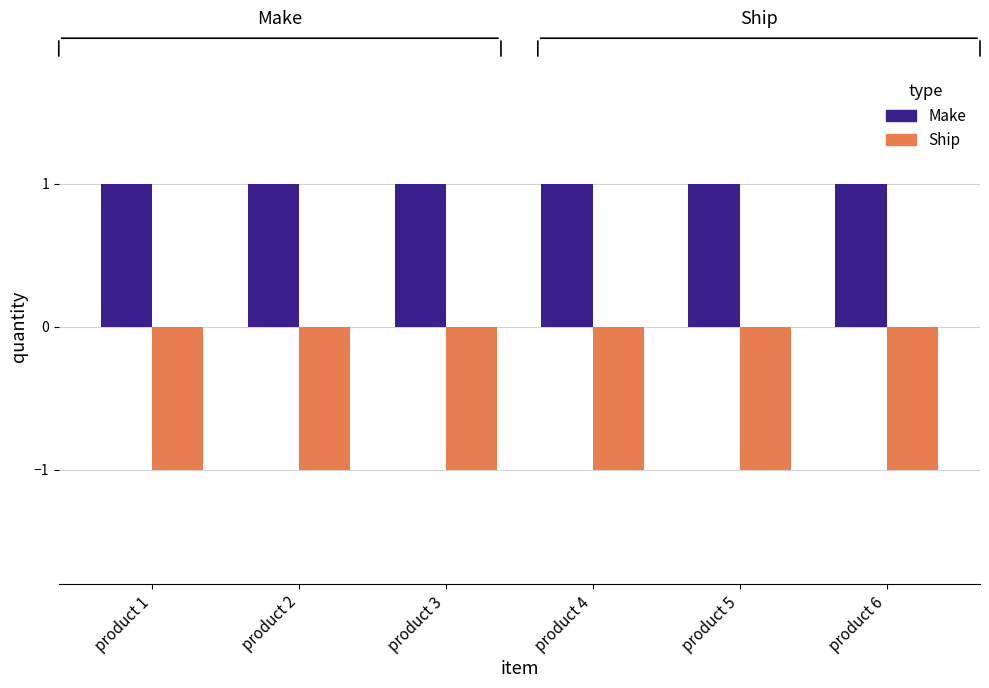

What is the approximate value of Ship at product 1?

-1